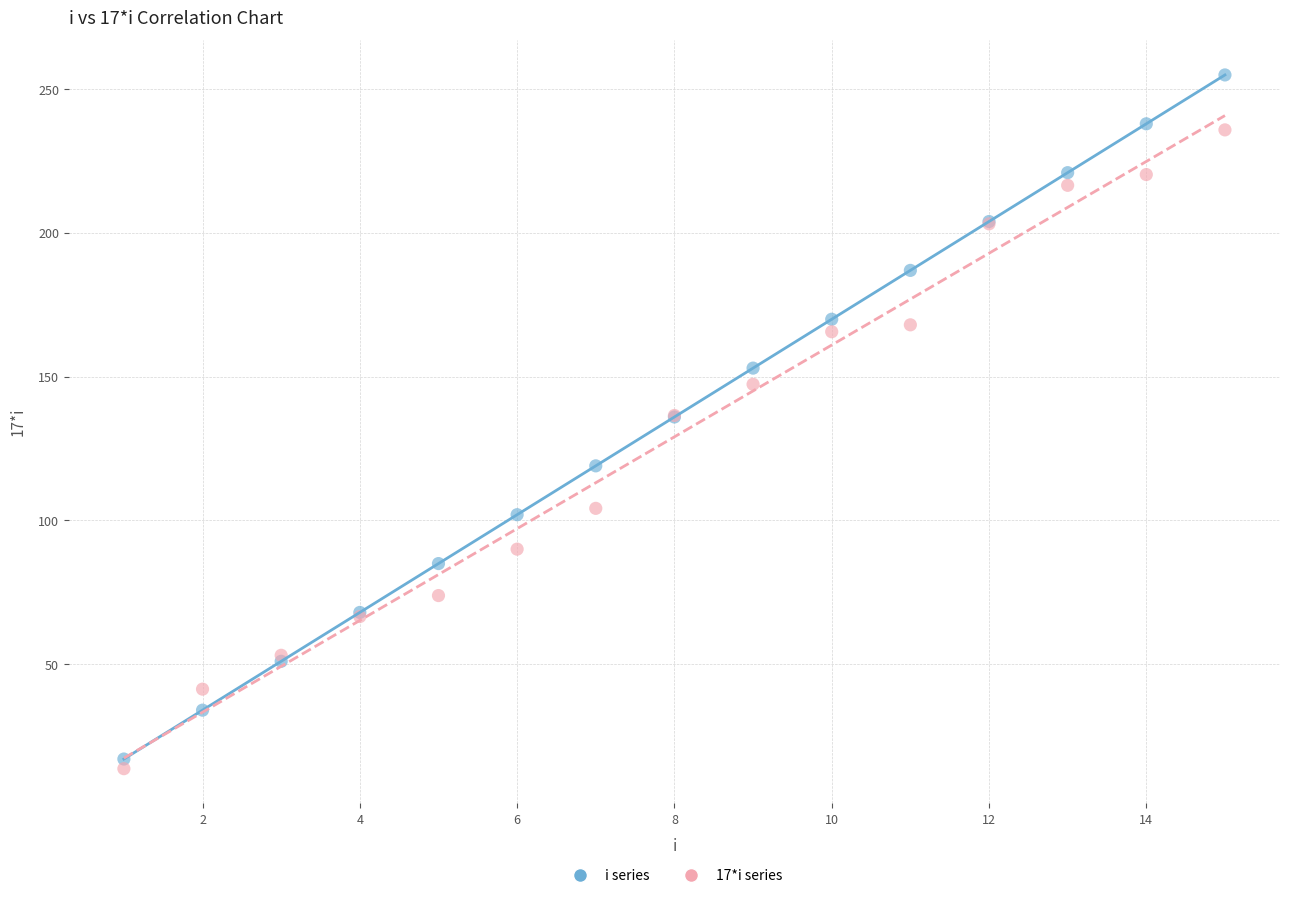

Which series reaches the maximum Y coordinate?

i series